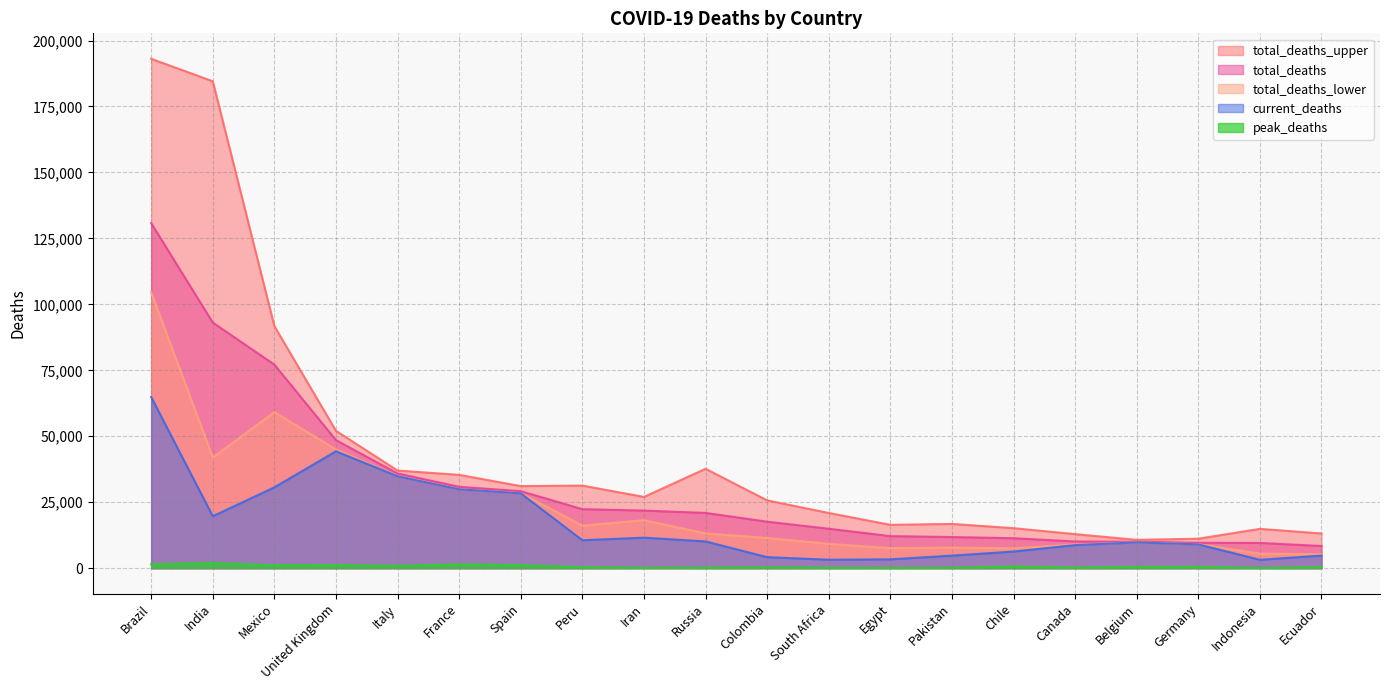

How many lines are shown in the chart?

5